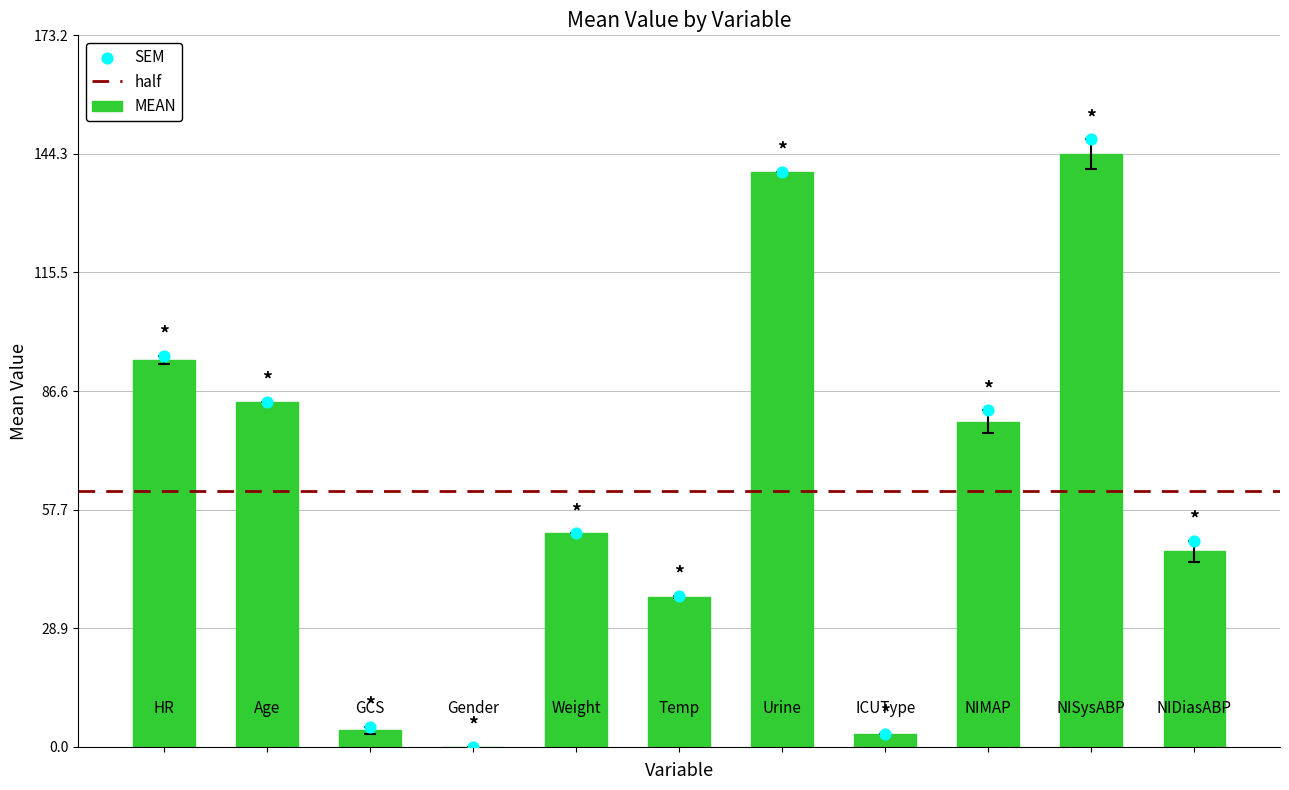

Between Urine and Weight, which is larger?

Urine